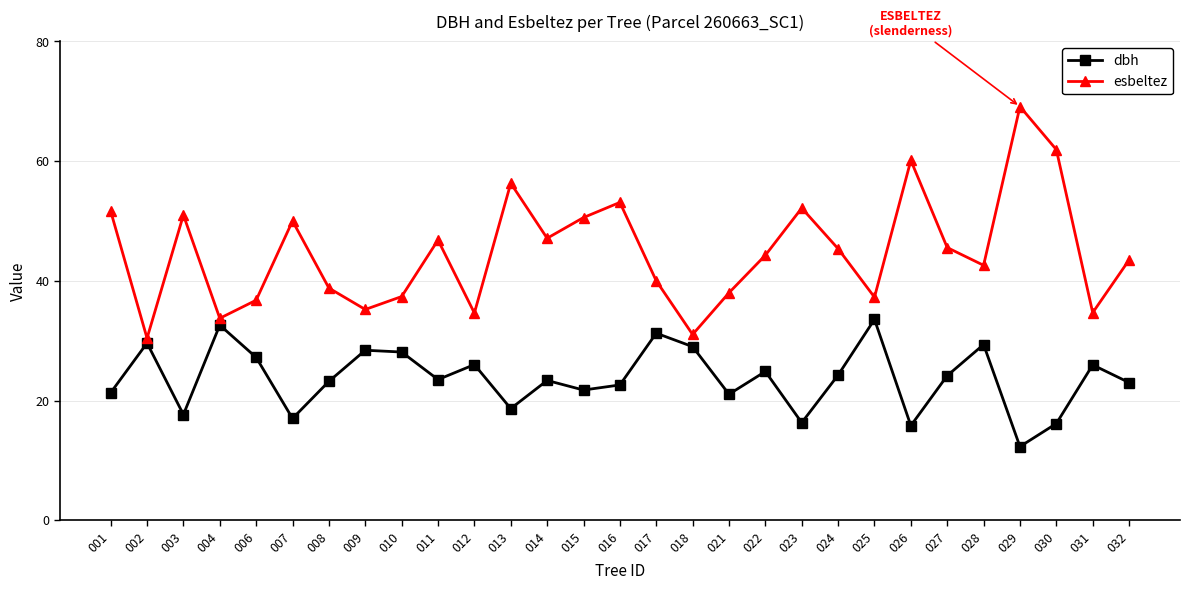

What is the difference between the highest and lowest values at 010?

9.3